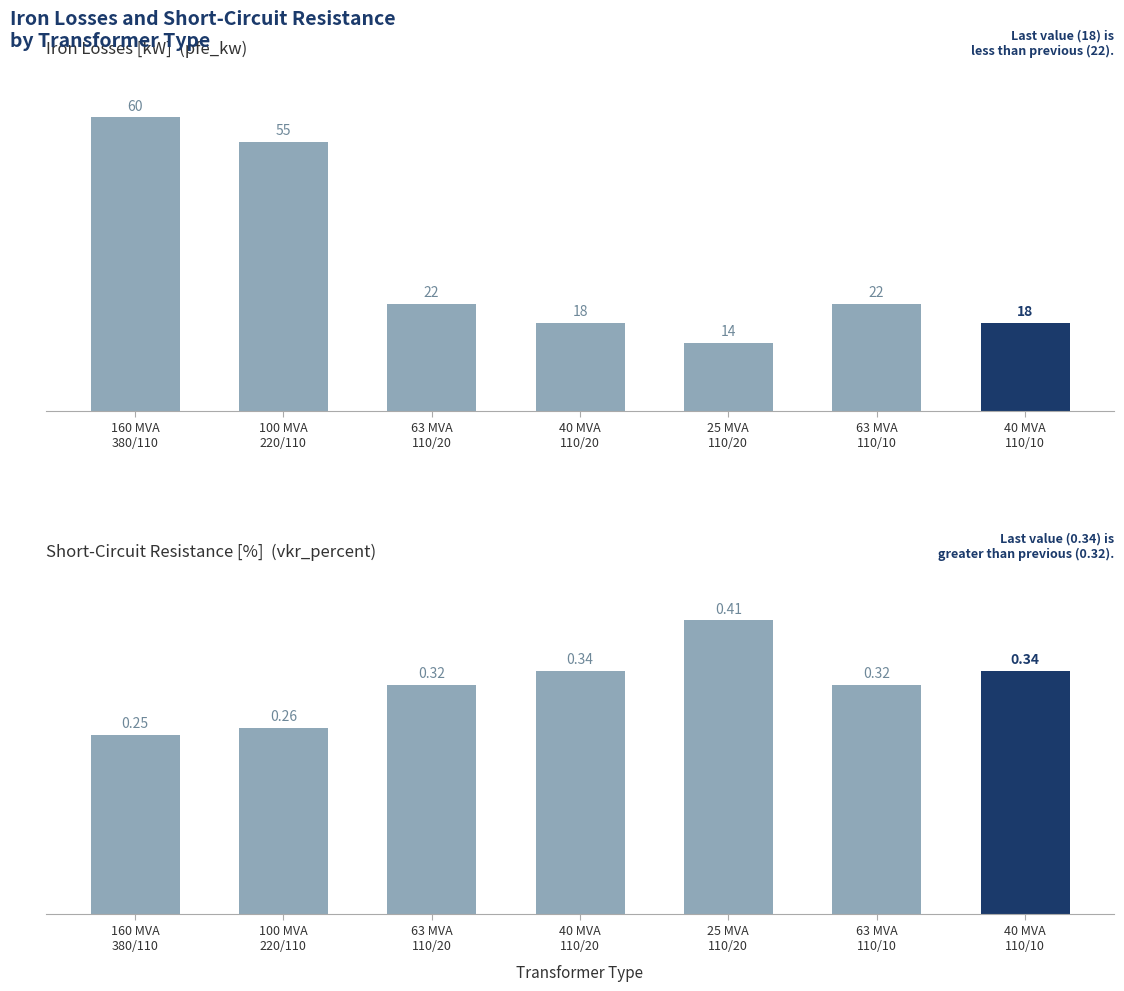

What is the difference between the second highest and minimum values in the Short-Circuit Resistance [%]  (vkr_percent) series?

0.1